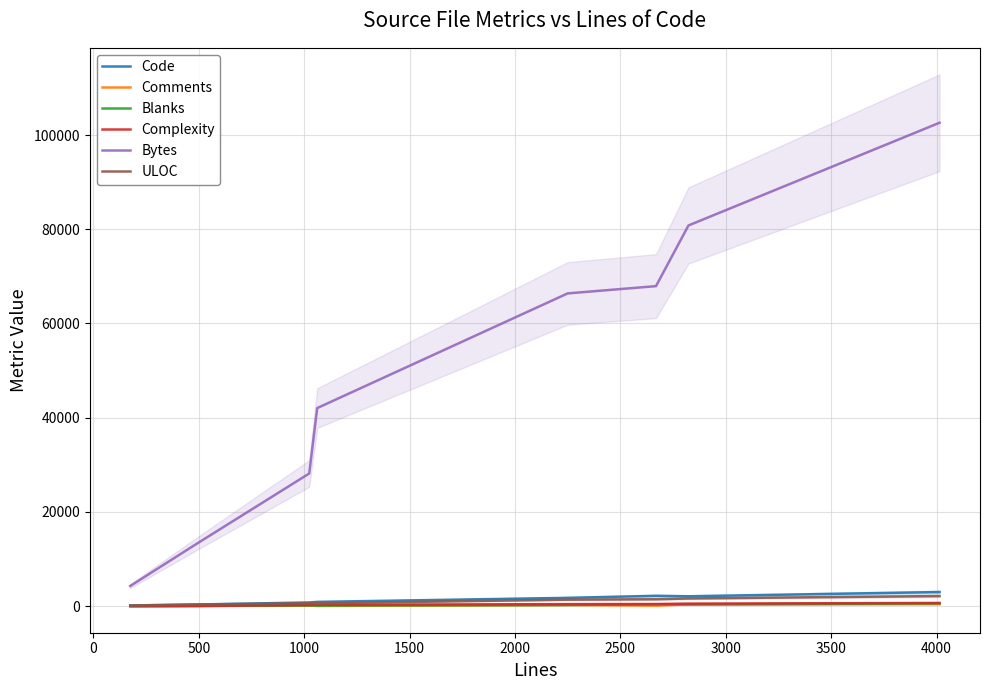

What is the maximum value for Bytes?

102605